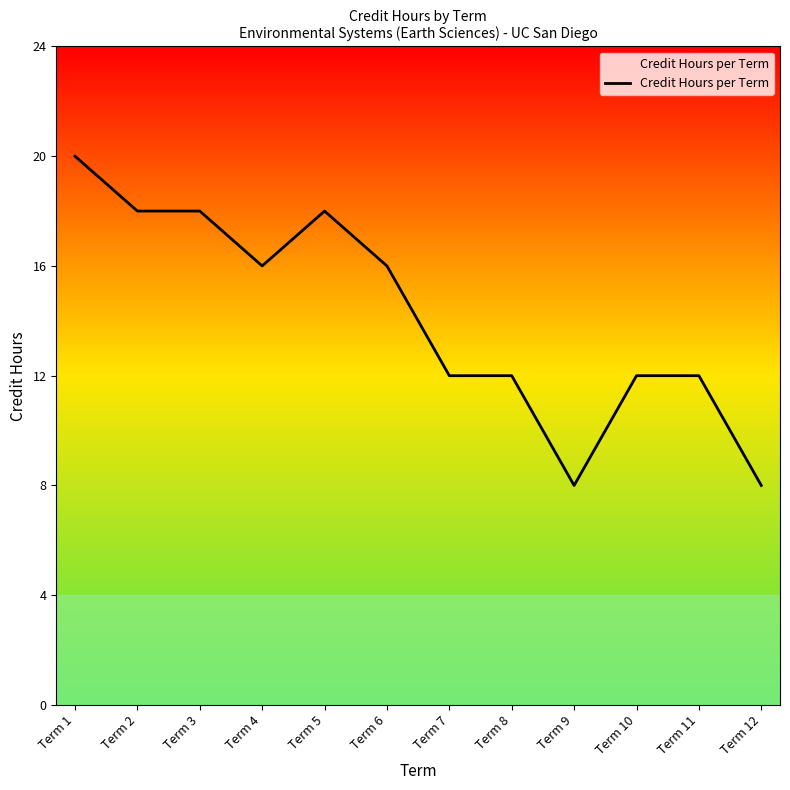

Reading right to left, what are all the values shown in this chart?

8	12	12	8	12	12	16	18	16	18	18	20